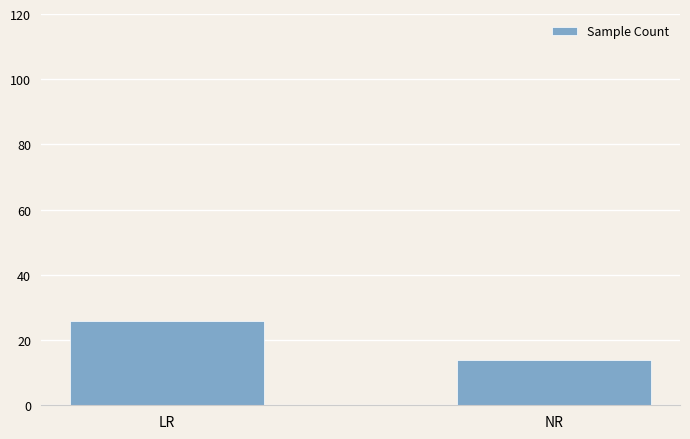

How many values are between 14 and 26?

2